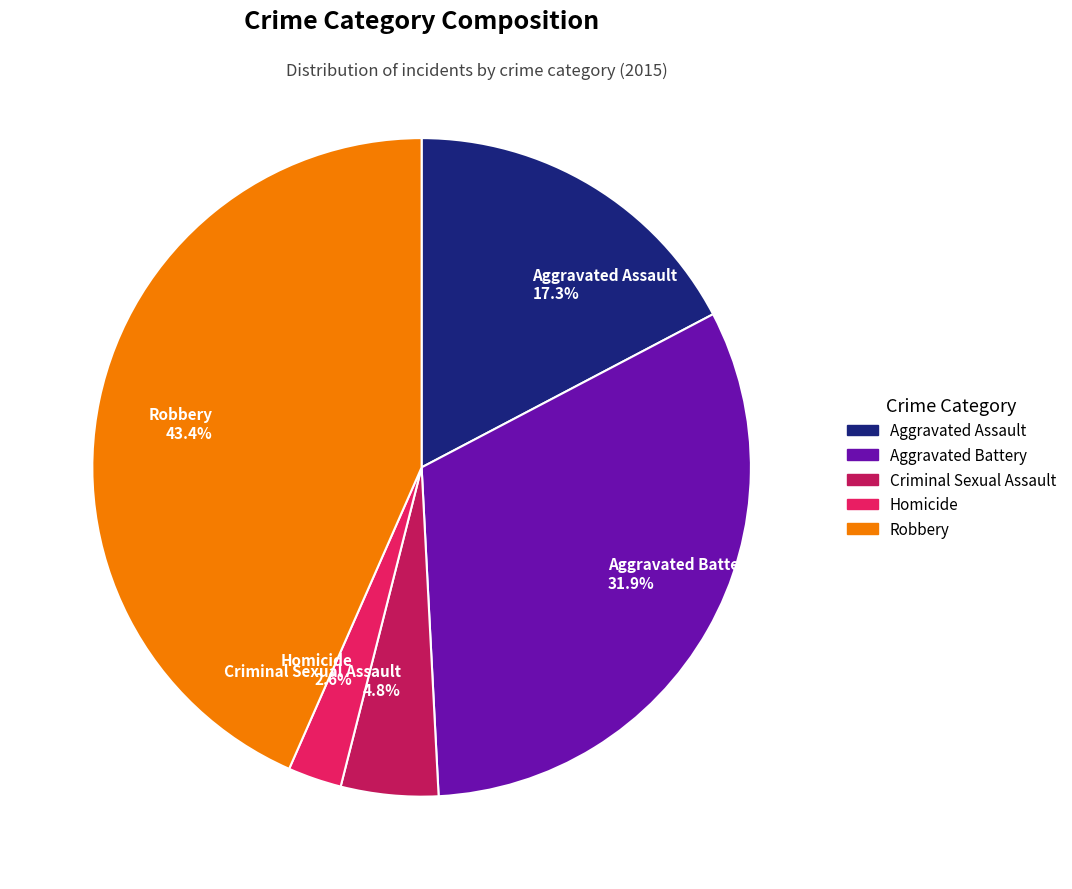

Is it true that Criminal Sexual Assault is 5% of the pie?

True